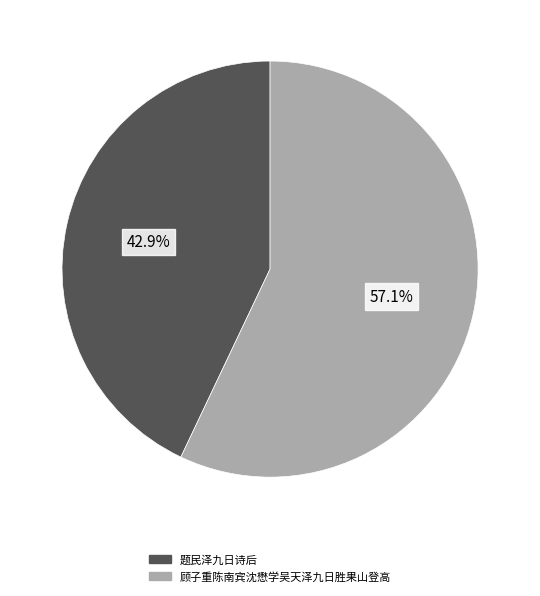

Combined, what portion of the pie is 顾子重陈南宾沈懋学吴天泽九日胜果山登高 and 题民泽九日诗后?

100.0%